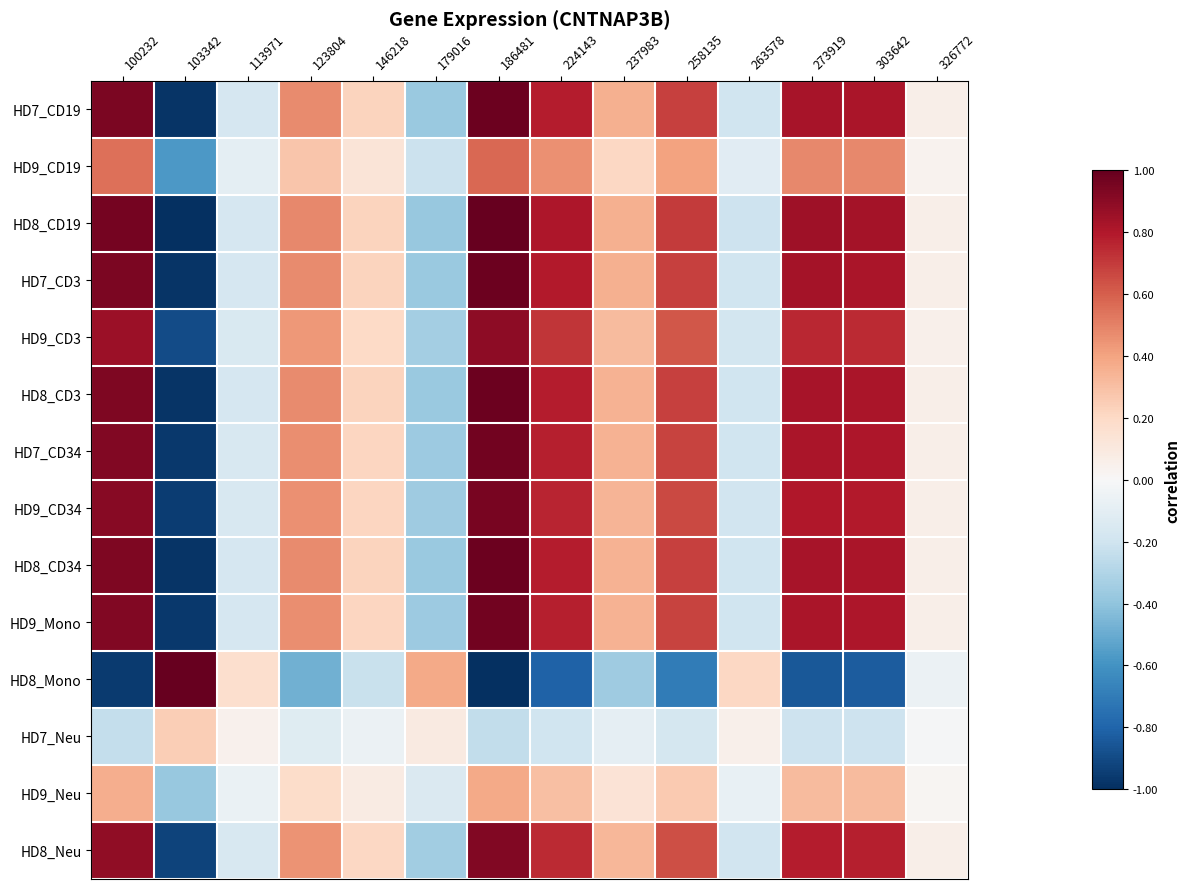

What is the spread (max minus min) of values at 224143?

1.6